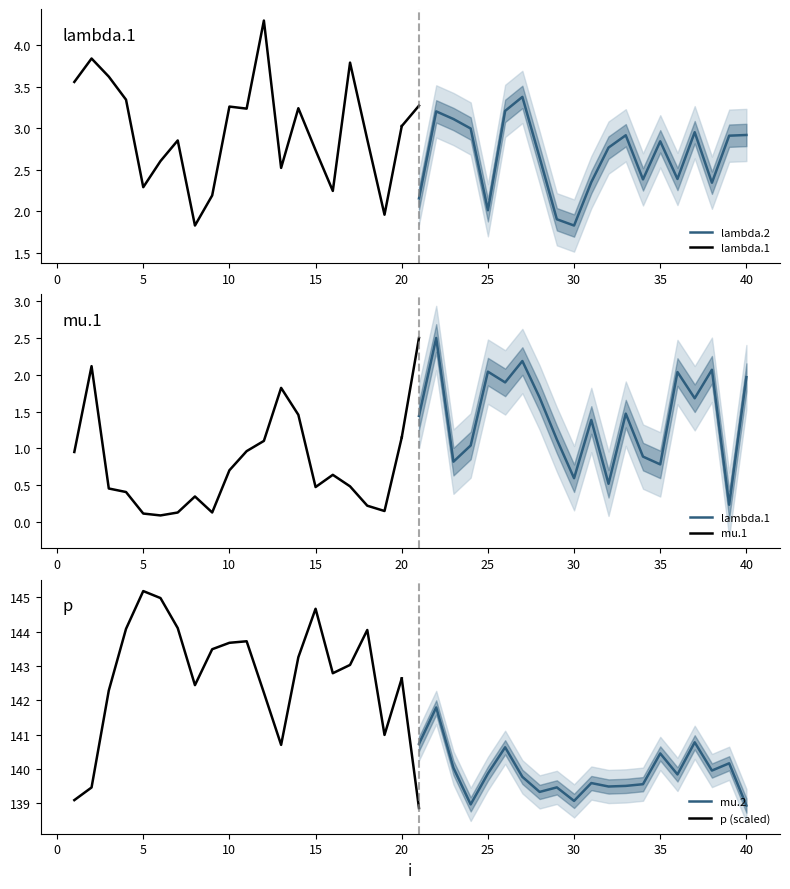

What is the difference between the maximum and minimum values in the lambda.1 series?

2.3